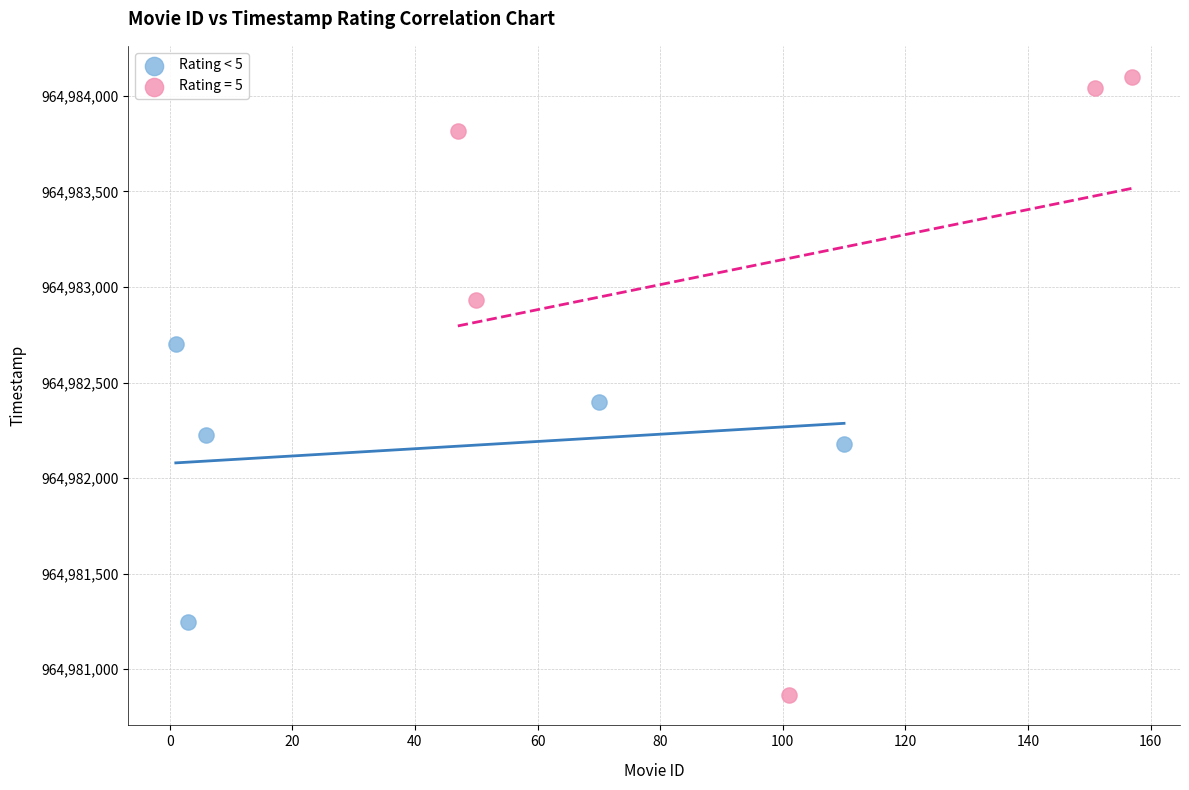

Which series contains the highest Y value?

Rating = 5